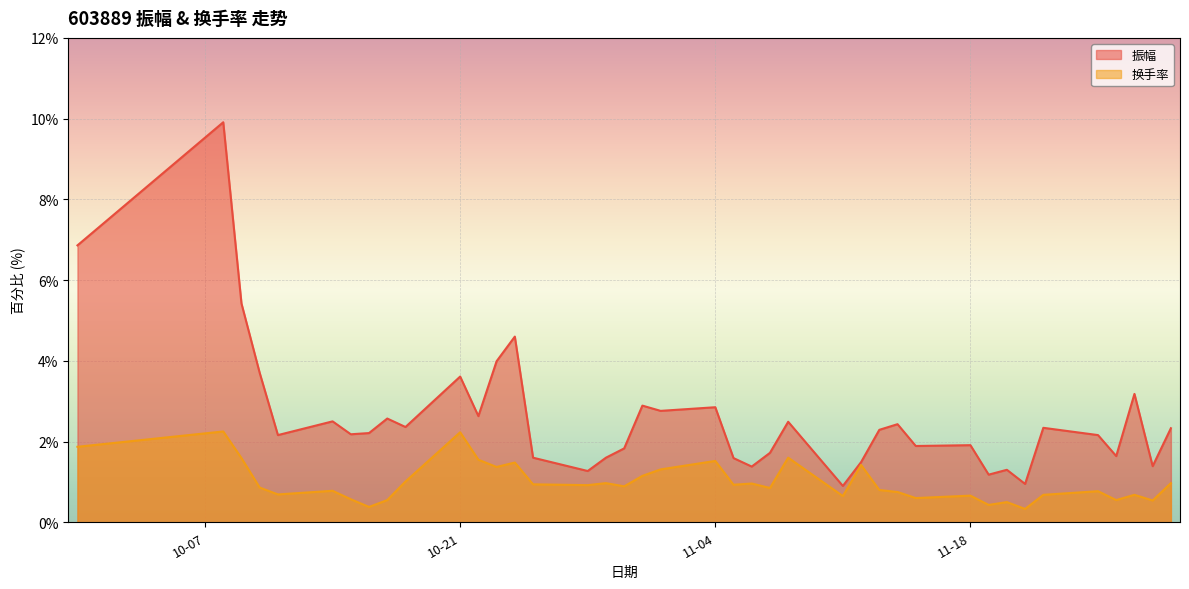

What is the highest value of the 换手率 series?

2.2